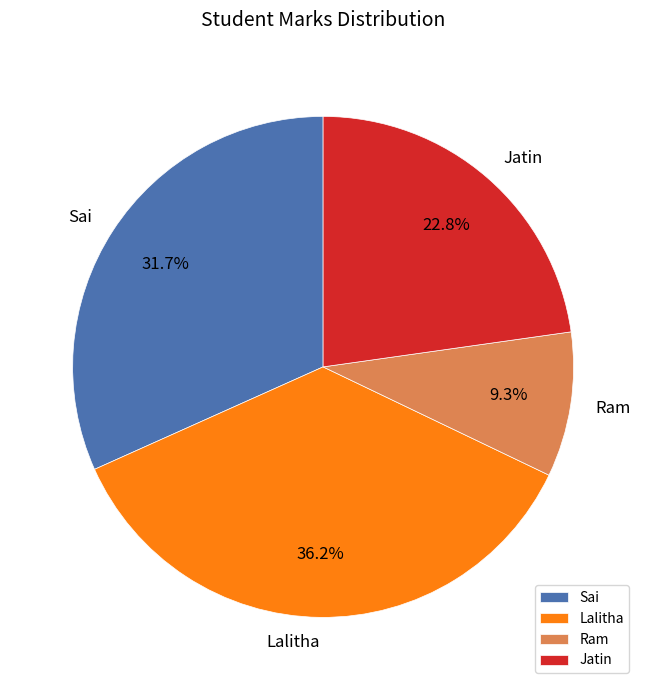

To the nearest percent, what is the average slice percentage?

25%